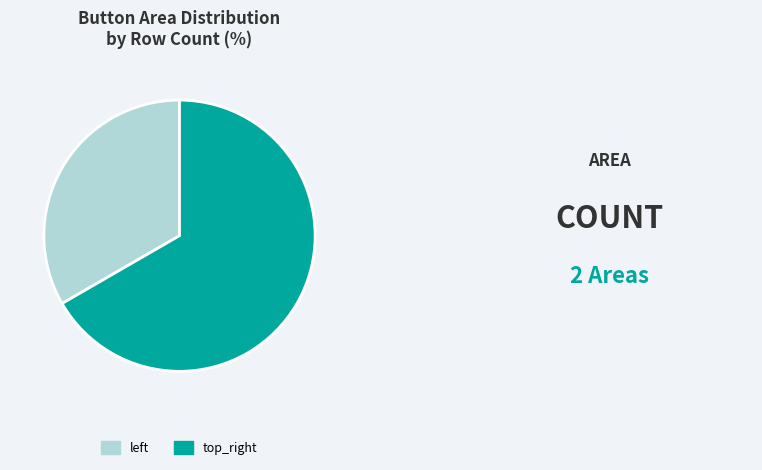

How many slices are in this pie chart?

2